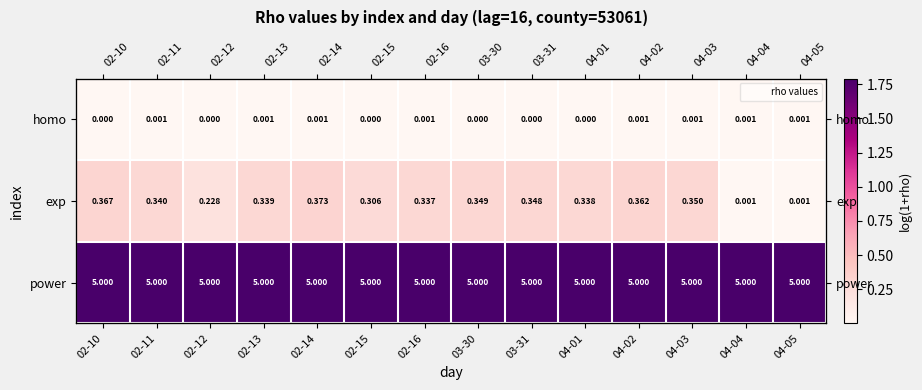

Is the value of exp at 04-02 greater than the value of homo at 04-03?

Yes